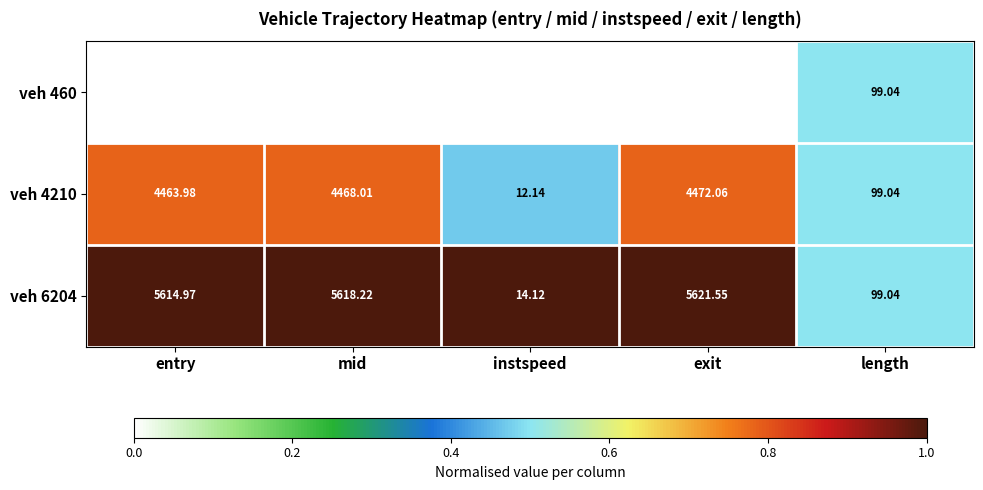

How many series are shown in this chart?

3